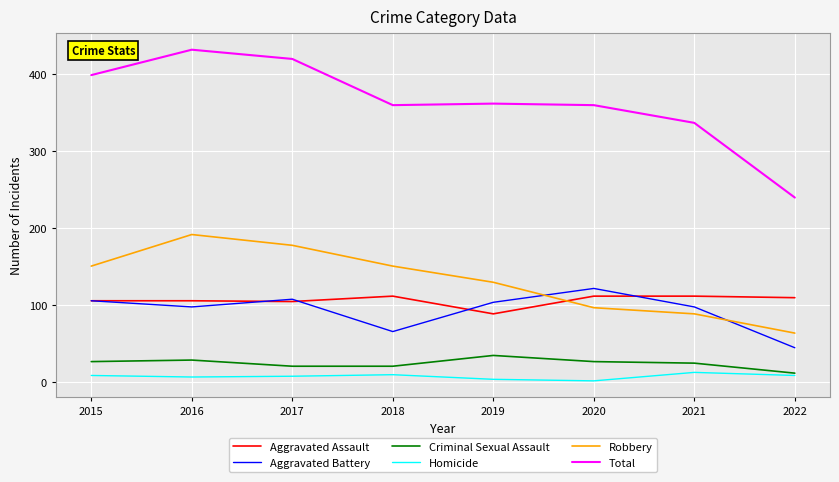

What is the average value of the Robbery series?

132